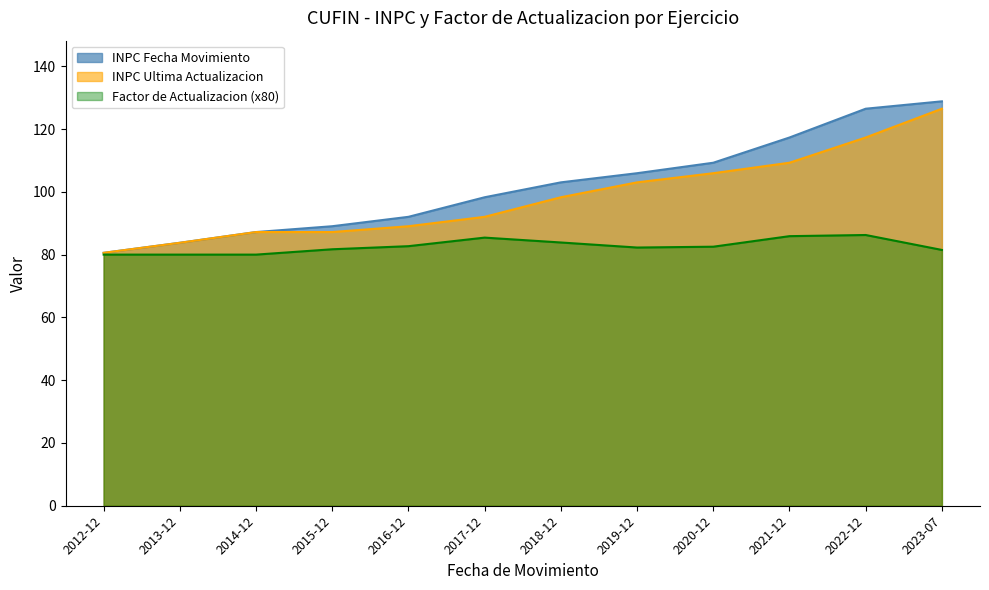

Does the chart display data point markers on the line(s)?

No